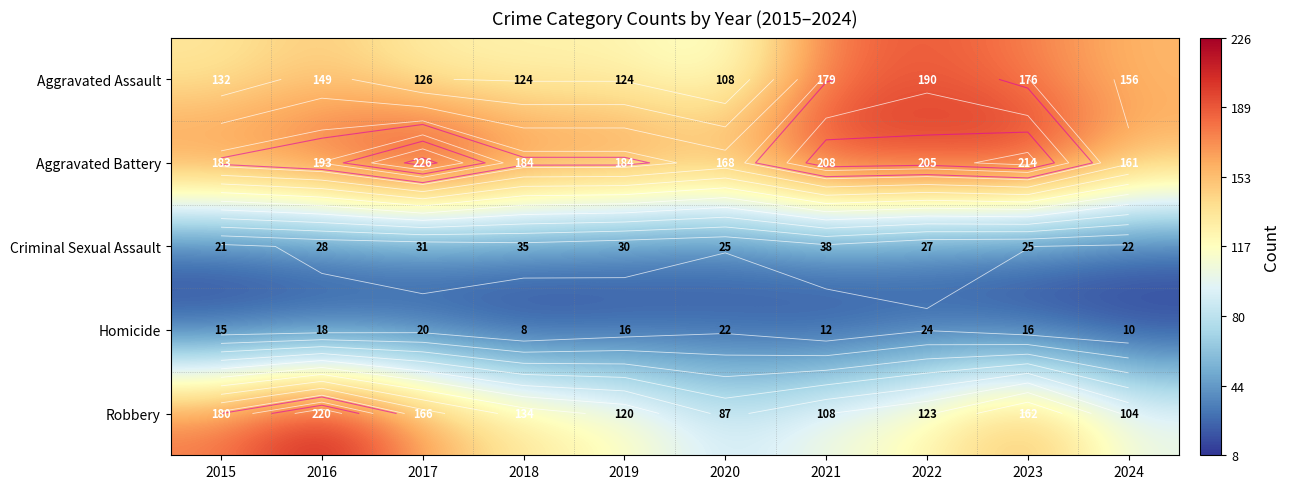

Read the Robbery value at 2015, to the nearest 10.

180